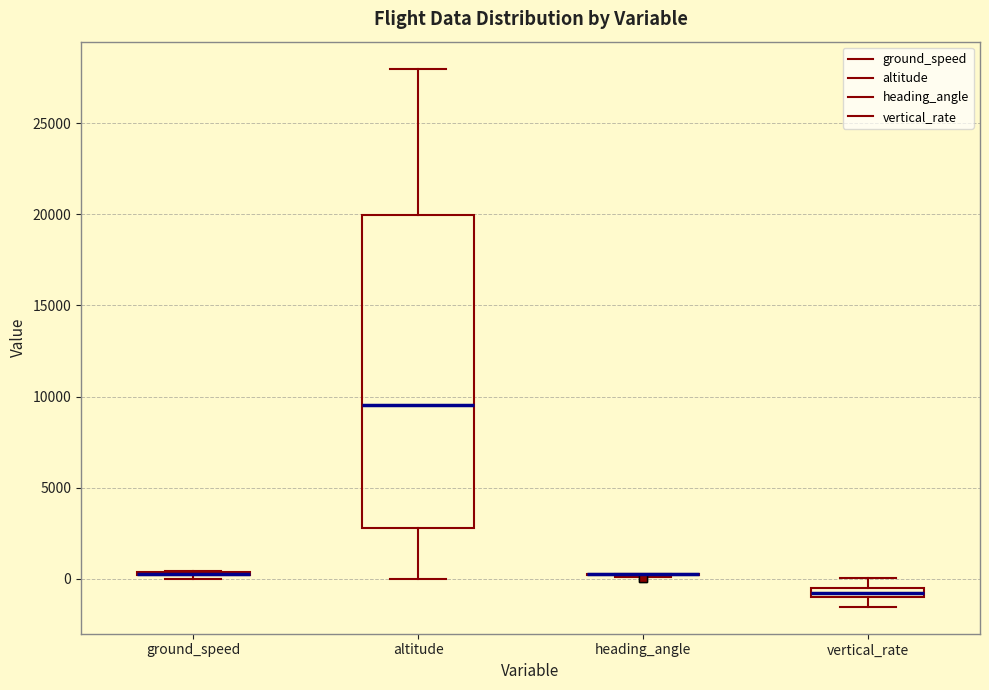

Comparing the boxes themselves (not the whiskers), which one is the tallest?

altitude